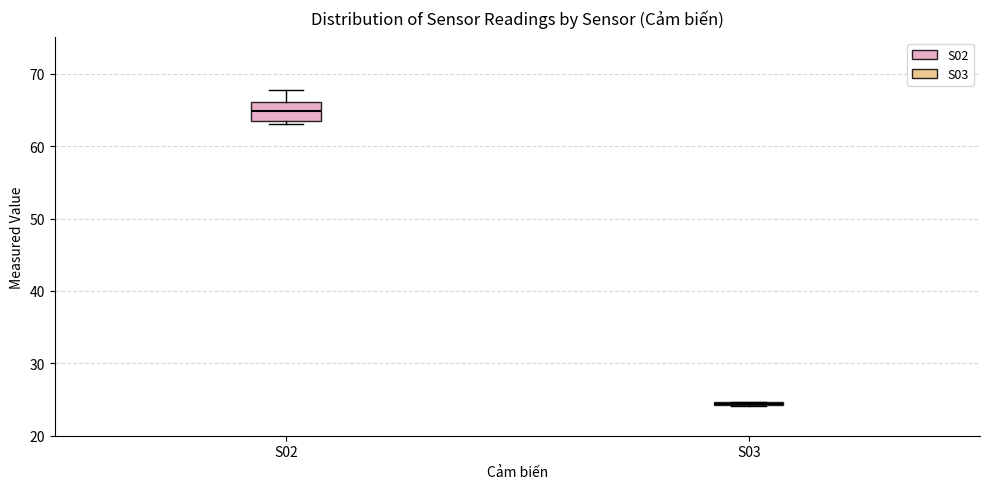

Reading left to right, transcribe this box plot: for each box, give where its median line is, the range the box spans, and where its two whiskers end, as read against the y-axis. The values are not printed on the chart, so give them approximately, as read against the axis.

S02: median 65, box 64 to 66, whiskers 63 to 68
S03: box collapsed to a line at 24, whiskers 24 to 25